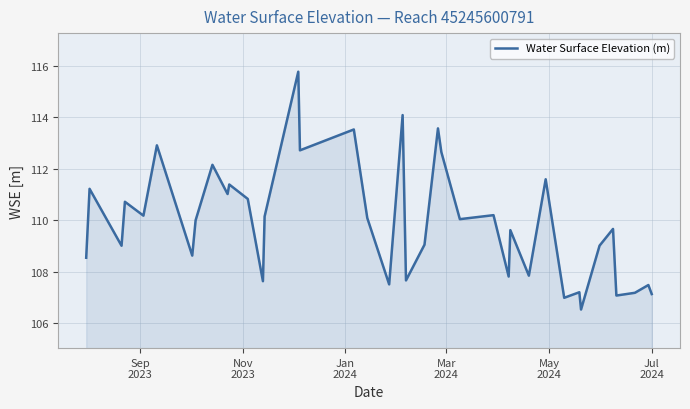

What is the difference between the maximum and minimum values?

9.2